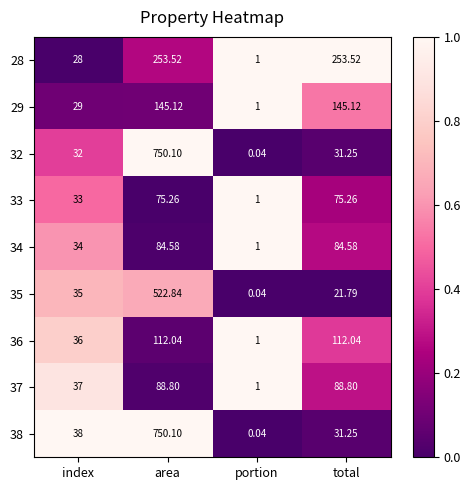

At which label does 33 first exceed 75?

area